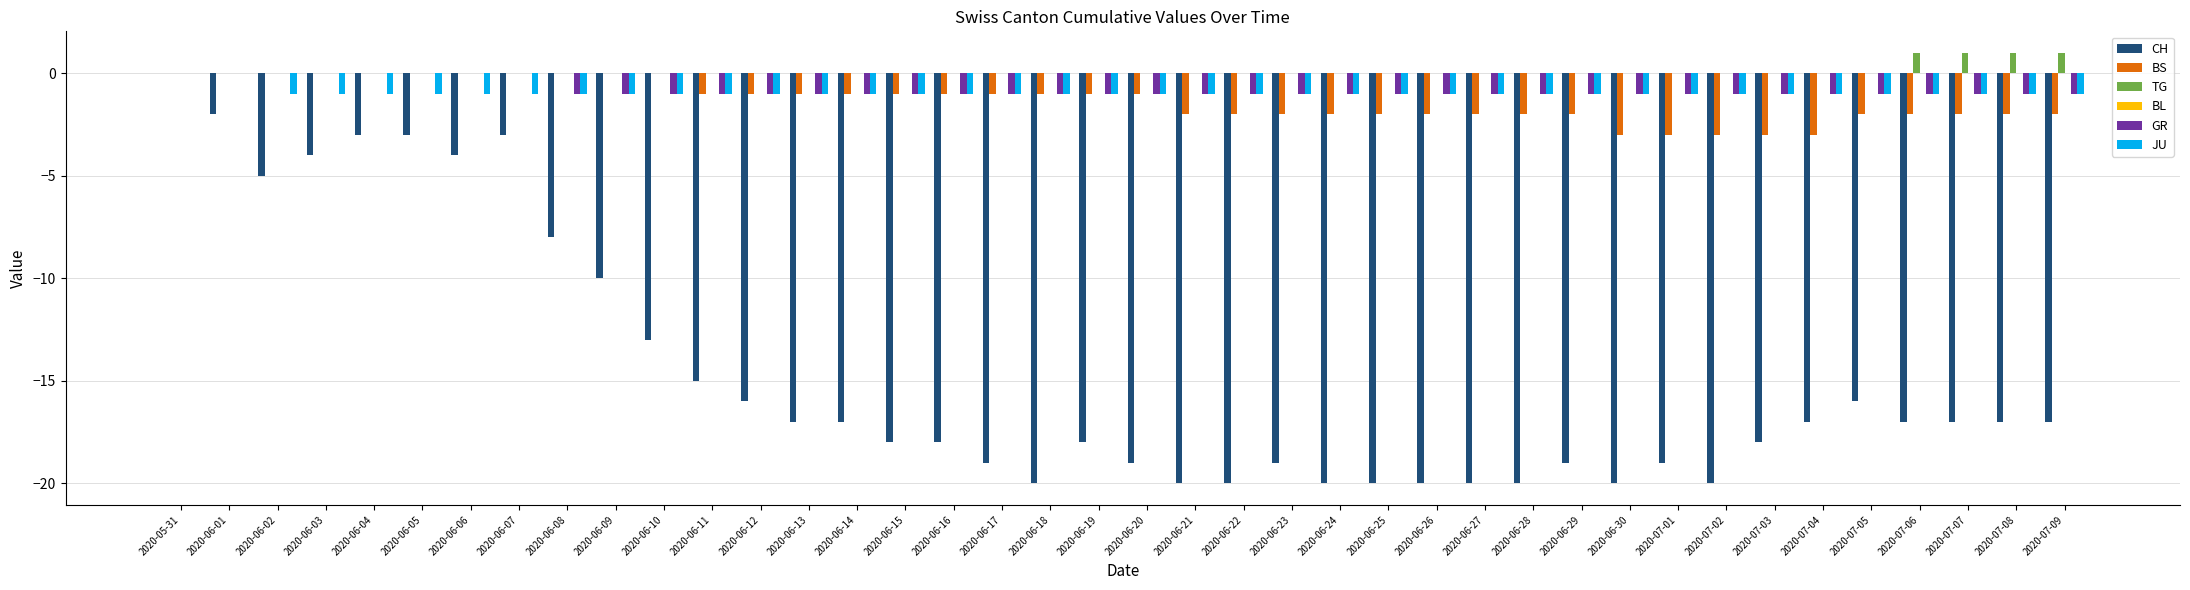

Are the bars grouped side by side (vs. stacked)?

Yes